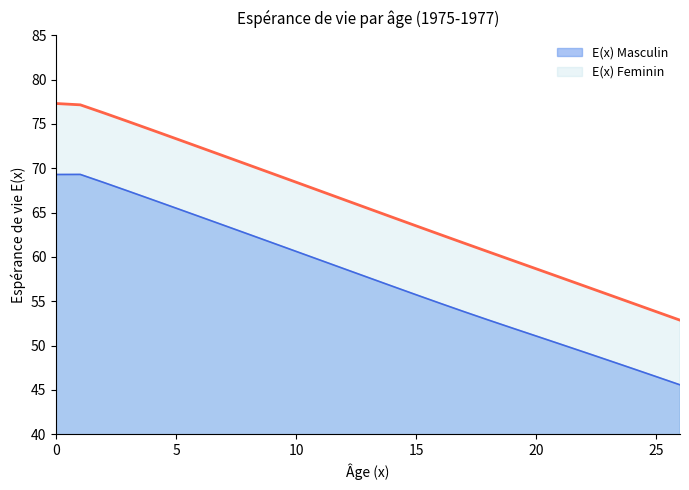

What is the value of the E(x) Masculin point at the 23rd from the left?

49.3